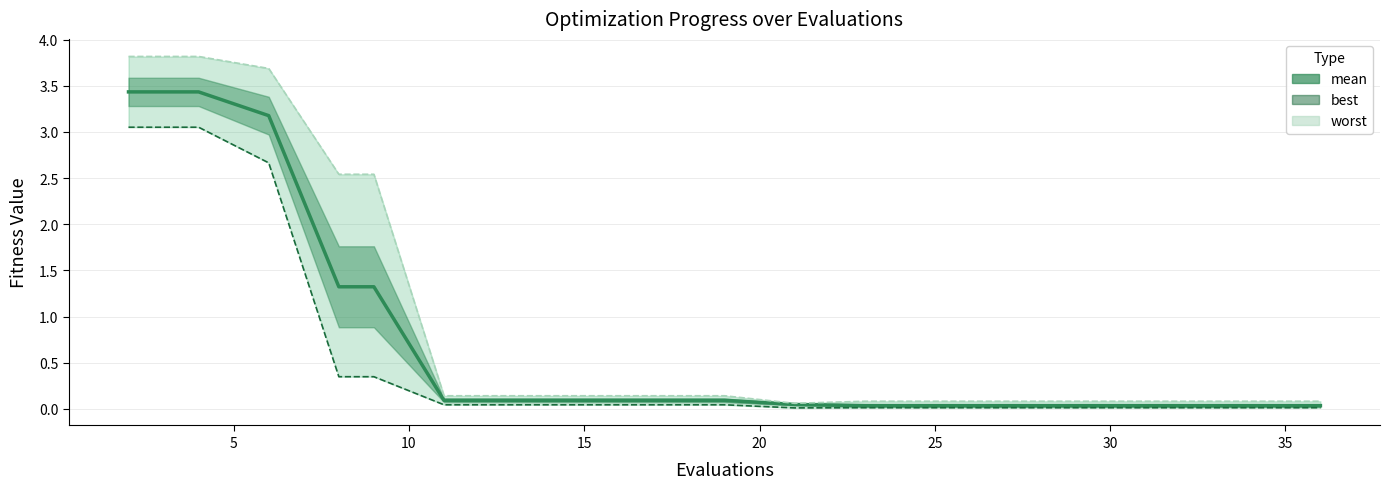

The value of mean at 11 is 0.1. True or false?

False